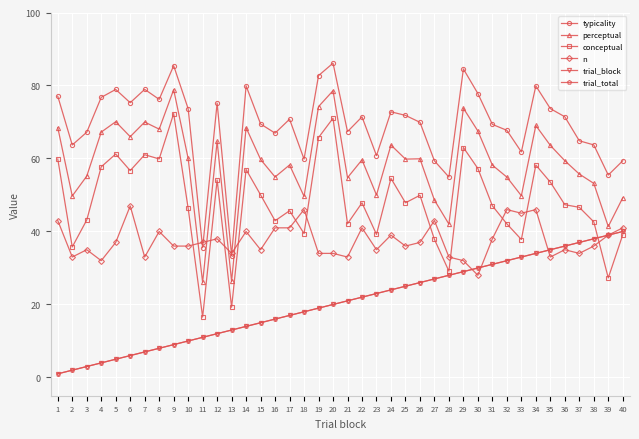

Does the chart have visible grid lines?

Yes